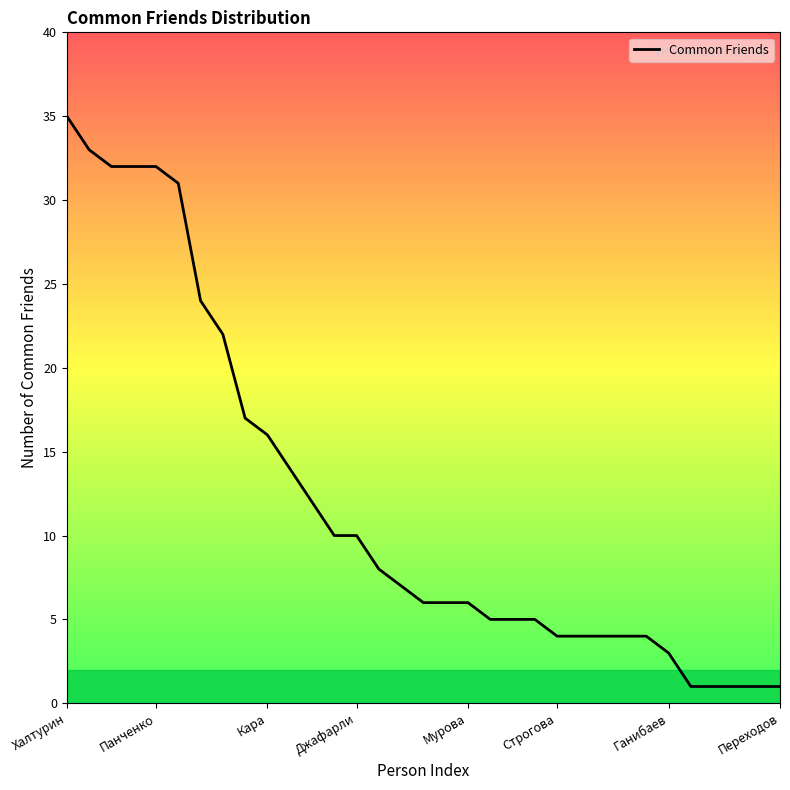

What is the difference between the maximum and minimum values?

34